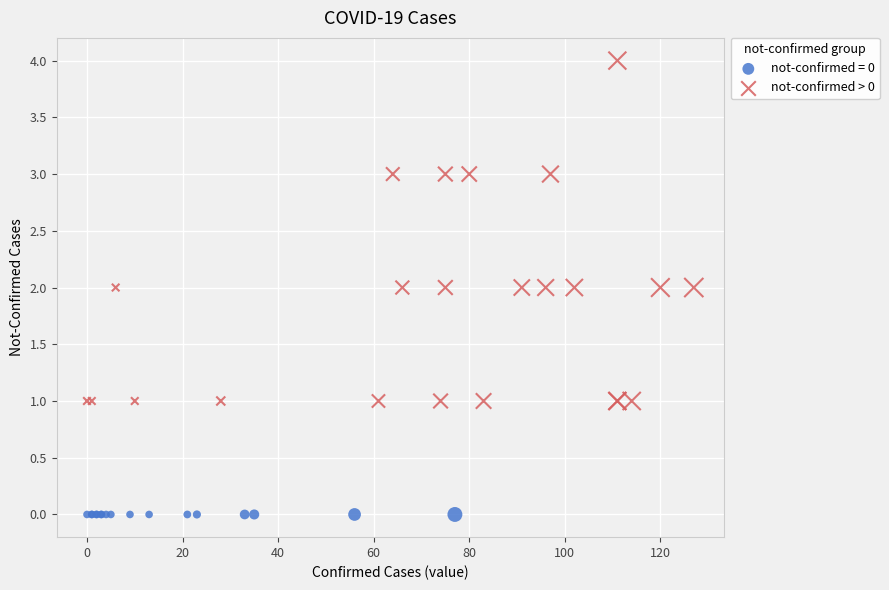

Which series reaches the maximum Y coordinate?

not-confirmed > 0